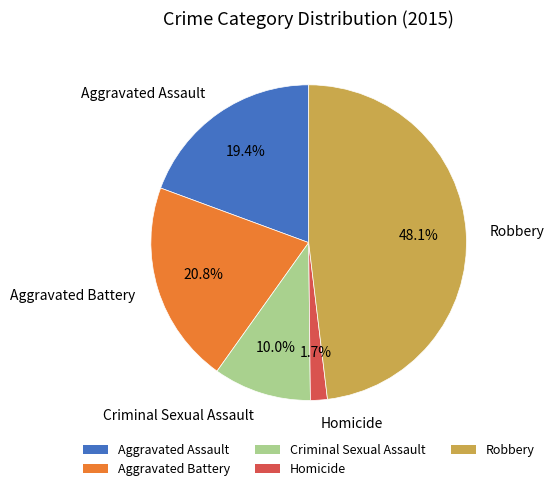

To the nearest percent, what is the difference between the largest and smallest slice percentages?

46%